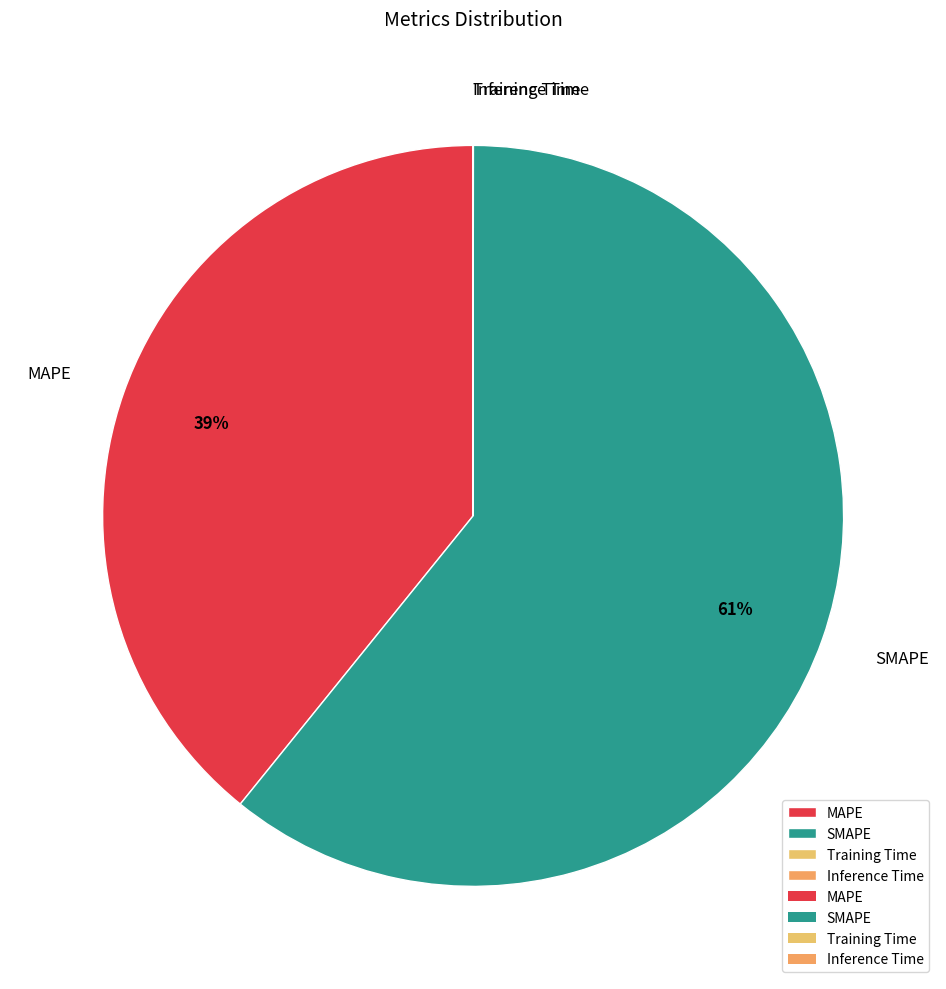

Which slice is the largest?

SMAPE